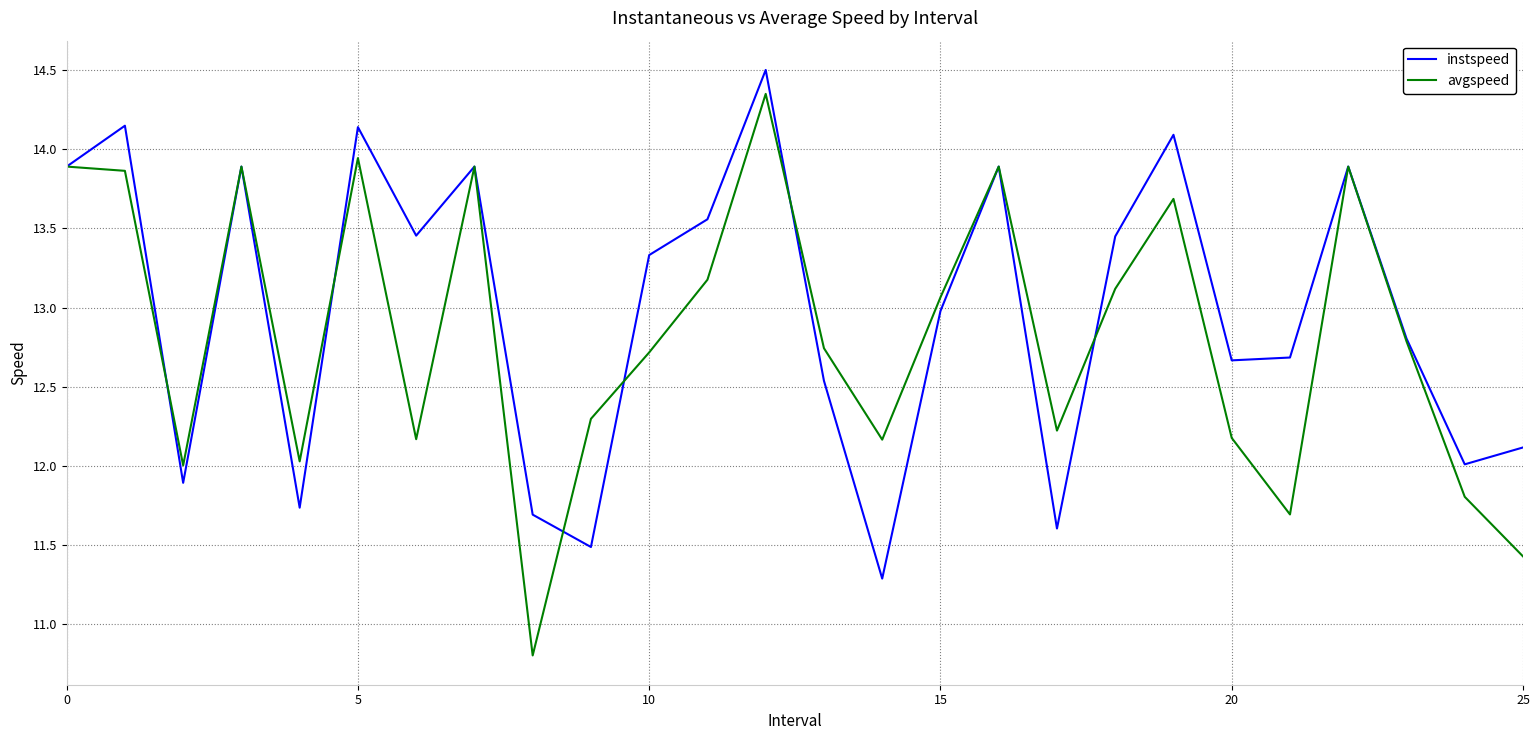

True or false: instspeed and avgspeed cross at least once.

True